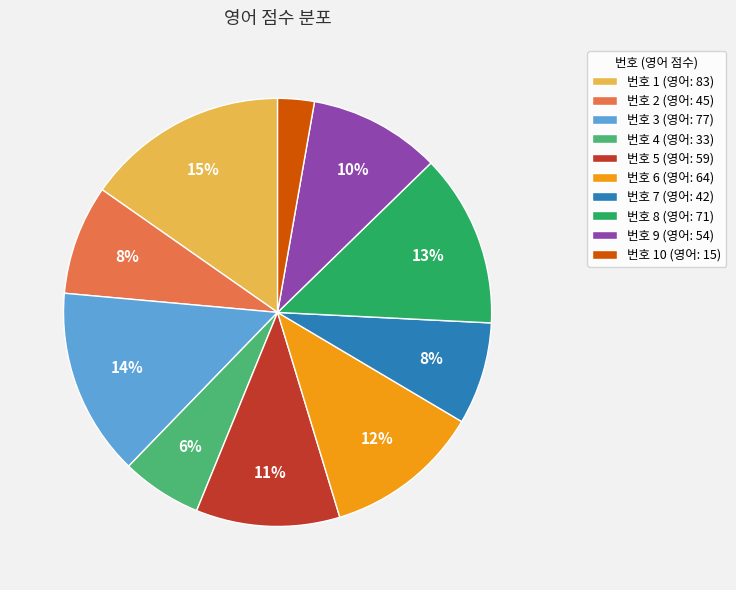

To the nearest percent, what is the combined percentage of 번호 9 (영어: 54) and 번호 2 (영어: 45)?

18%